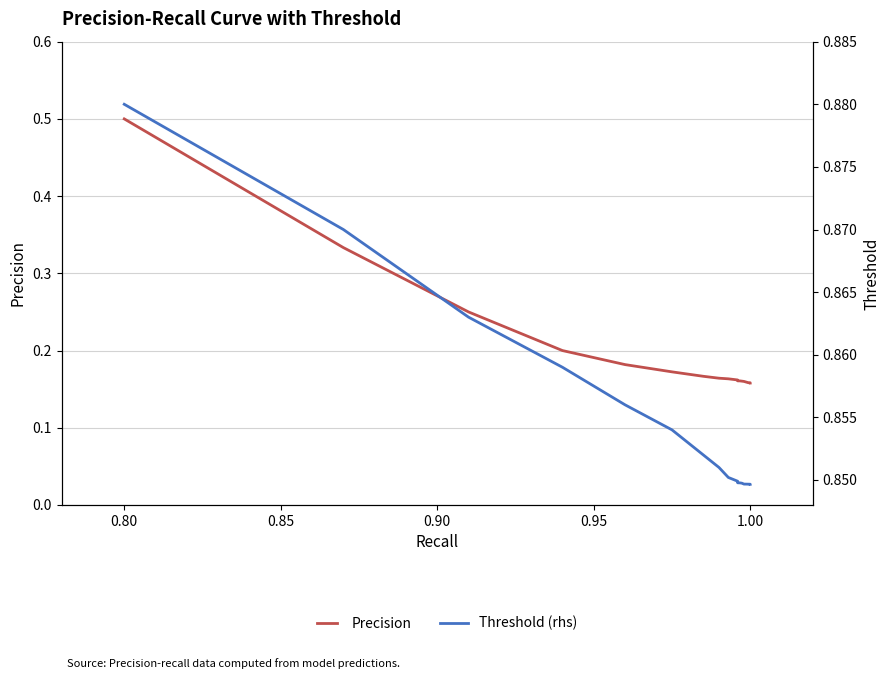

List the series in order of their peak value, highest first.

Threshold (rhs), Precision